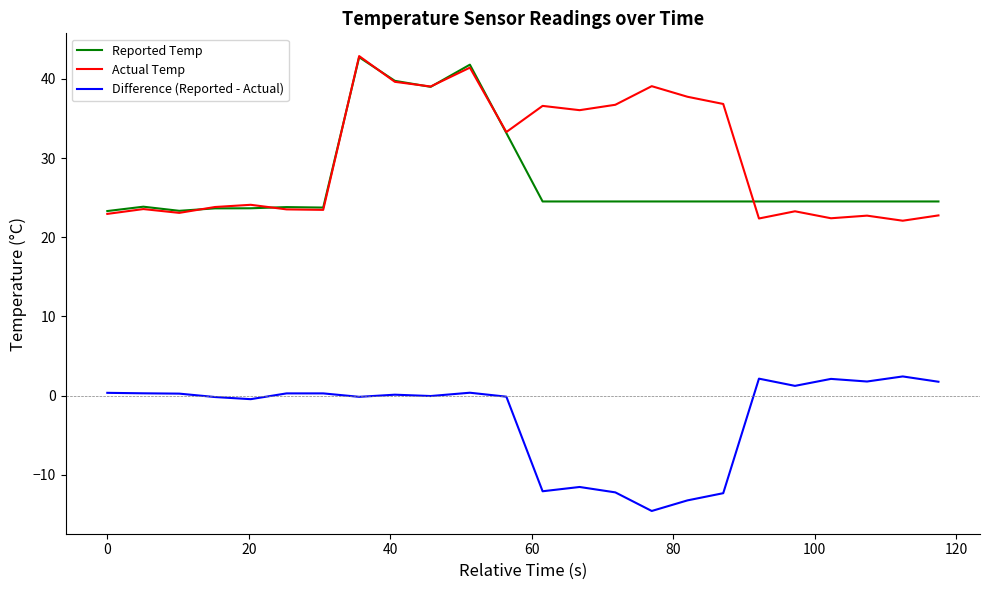

True or false: Reported Temp and Difference (Reported - Actual) cross at least once.

False